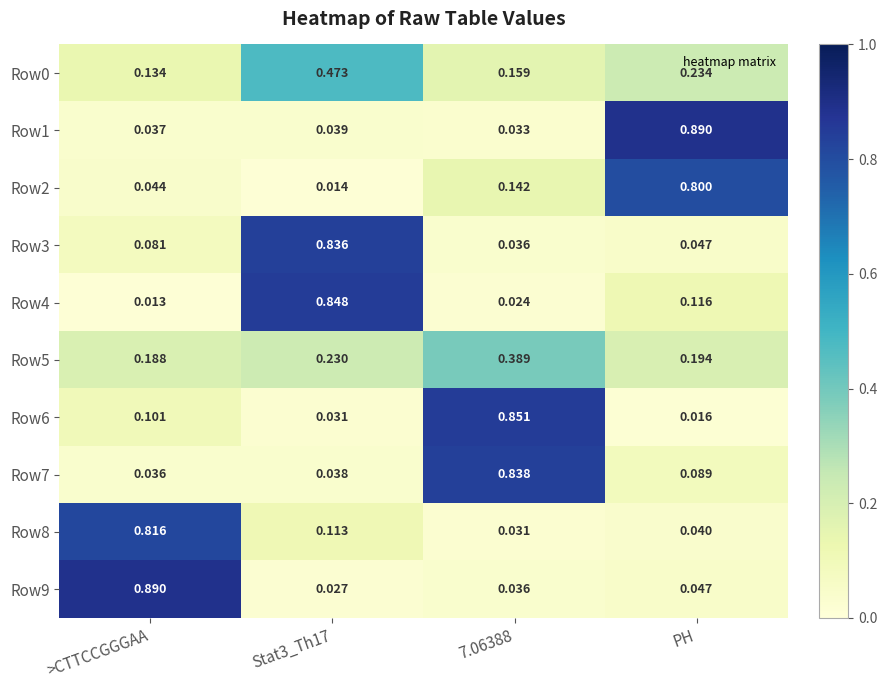

Which category has the lowest value across all series?

>CTTCCGGGAA